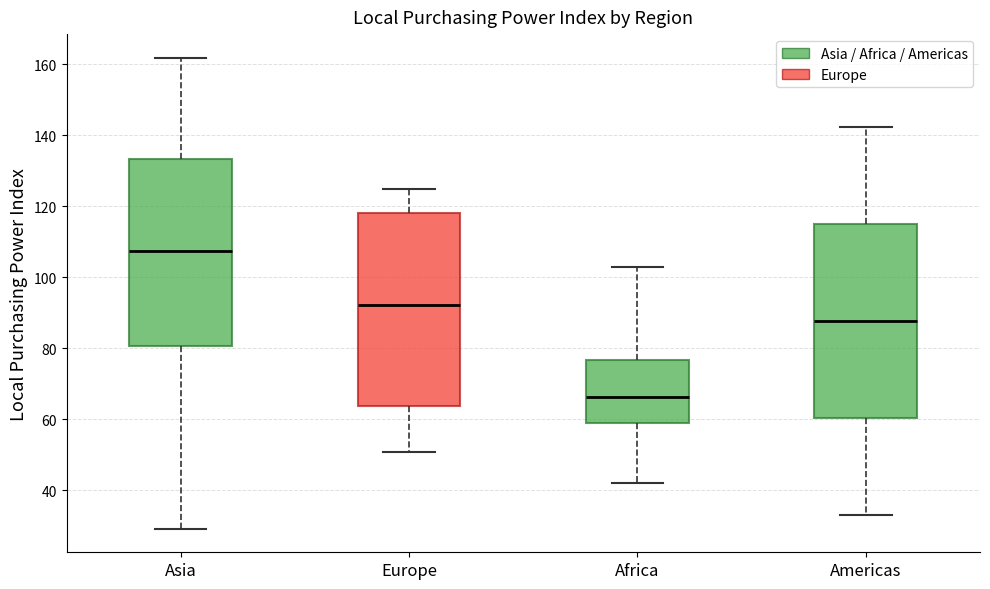

Reading left to right, read every box against the y-axis: the position of its median line, the range the box covers, and the ends of its whiskers. The values are not printed on the chart, so give them approximately, as read against the axis.

Asia: median 108, box 80 to 134, whiskers 30 to 162
Europe: median 92, box 64 to 118, whiskers 50 to 124
Africa: median 66, box 58 to 76, whiskers 42 to 102
Americas: median 88, box 60 to 116, whiskers 34 to 142